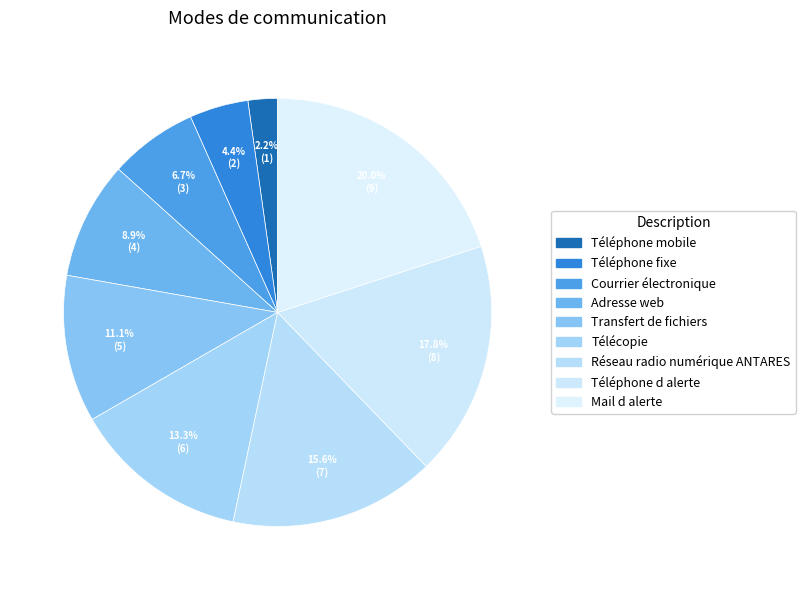

To the nearest percent, what is the difference between the Télécopie and Mail d alerte slice percentages?

7%